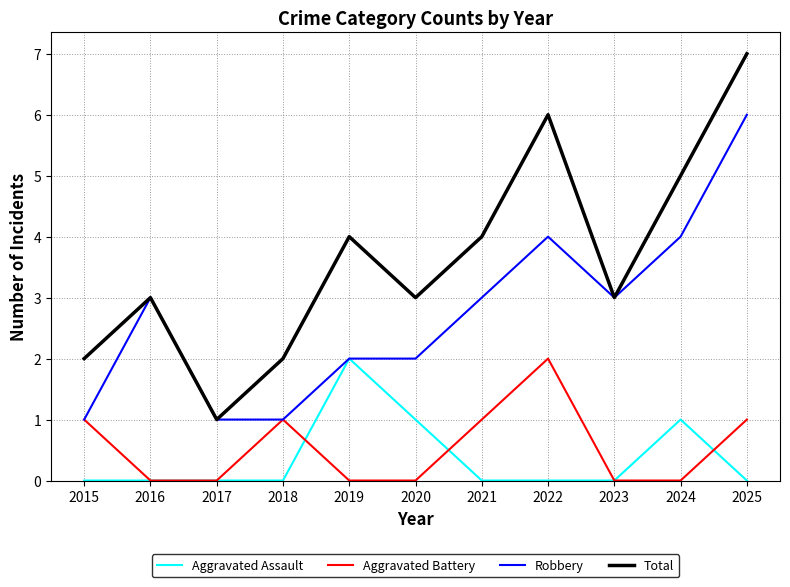

What is the total value across all series at 2024?

10